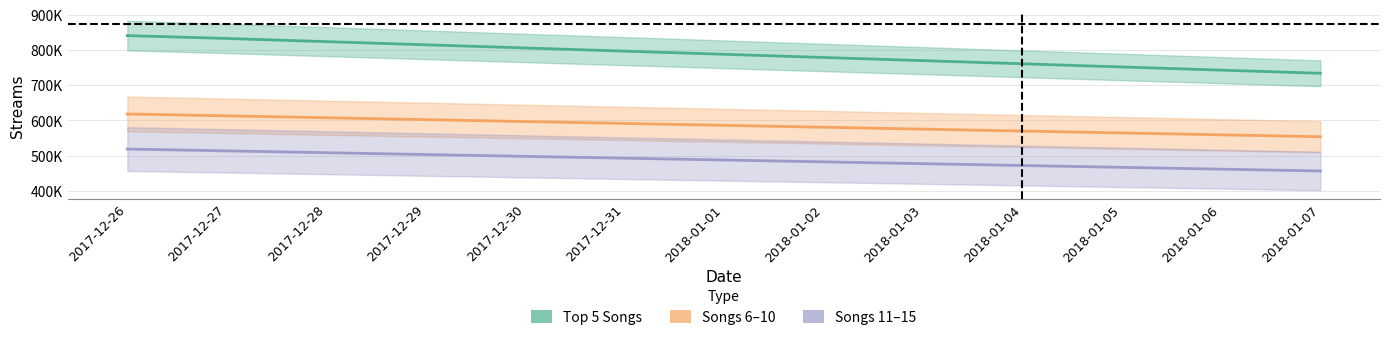

What is the label of the 4th point from the right?

2018-01-04